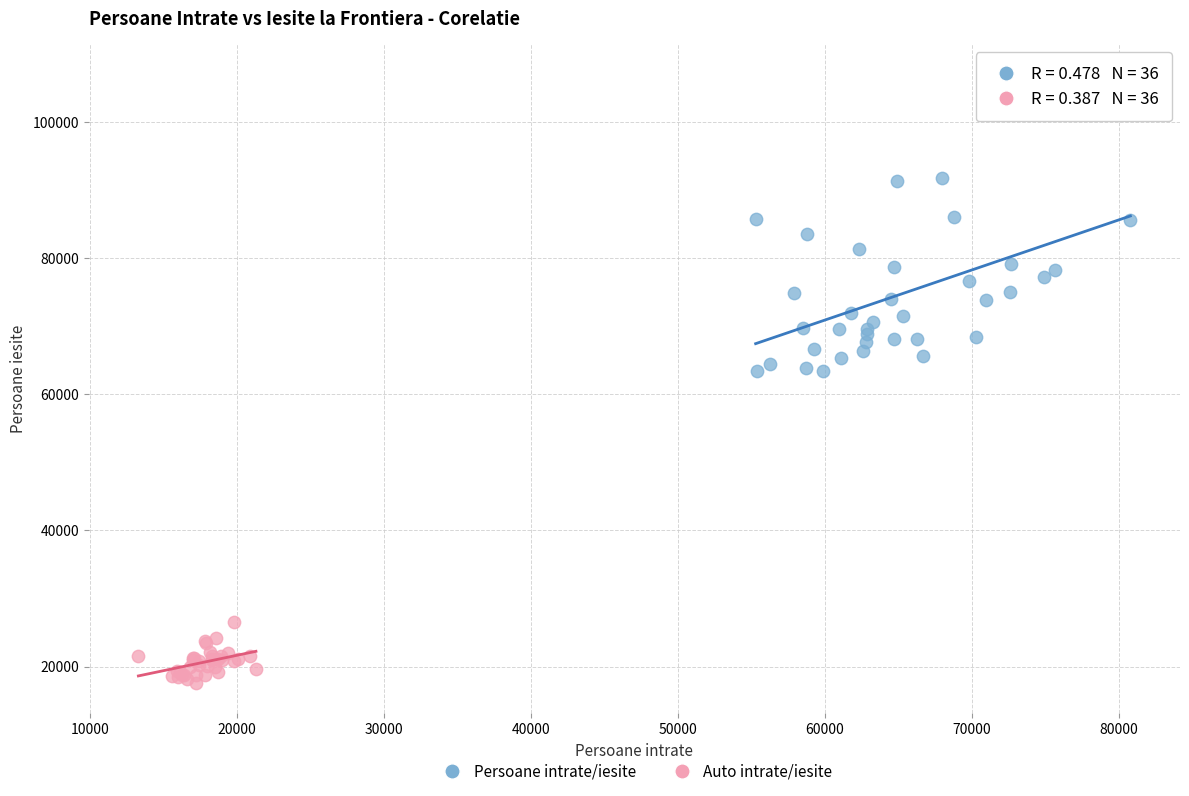

Which series reaches the minimum Y coordinate?

Auto intrate/iesite